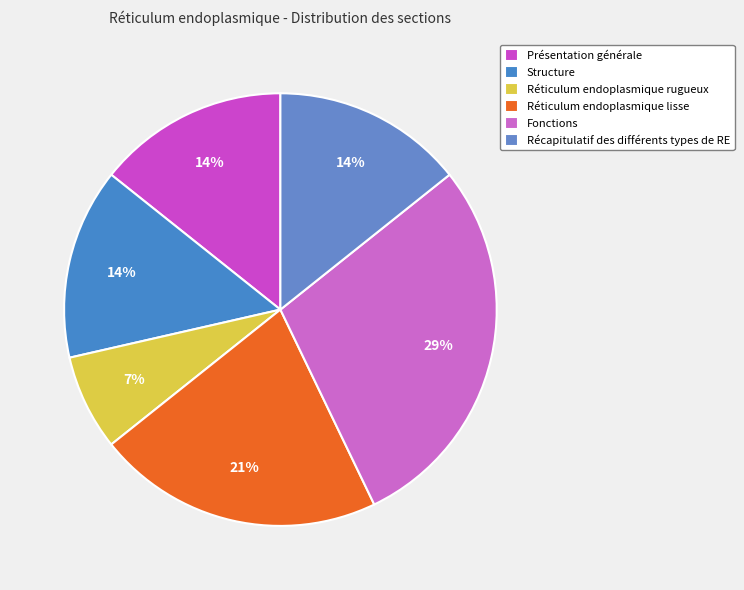

How many segments does this pie chart have?

6